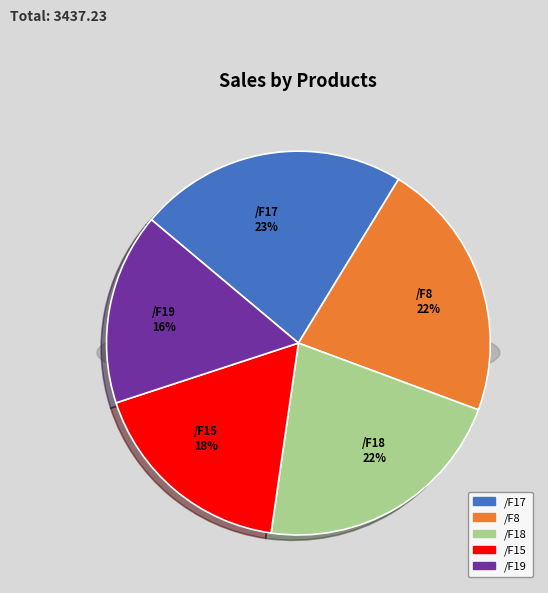

Is /F8 the majority of the pie?

No